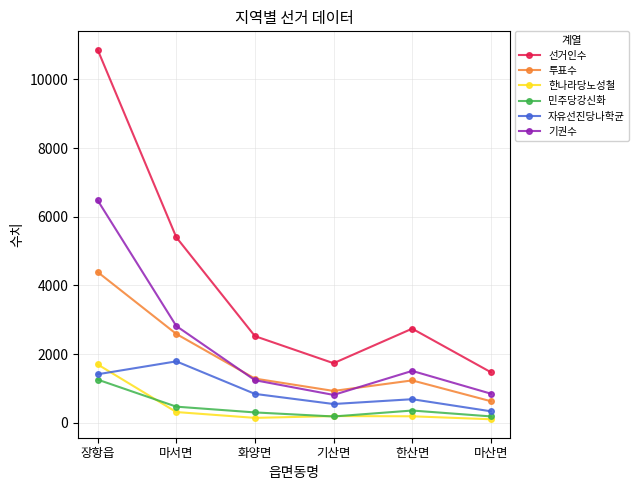

The value of 투표수 at 화양면 is 1284. True or false?

True